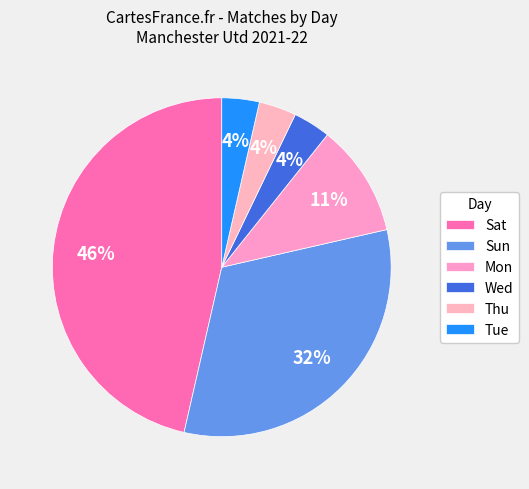

Does any single category account for the majority?

No